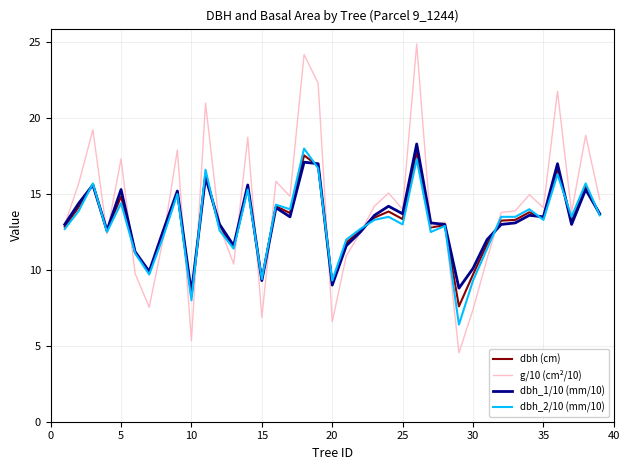

What is the greatest value displayed?

24.9